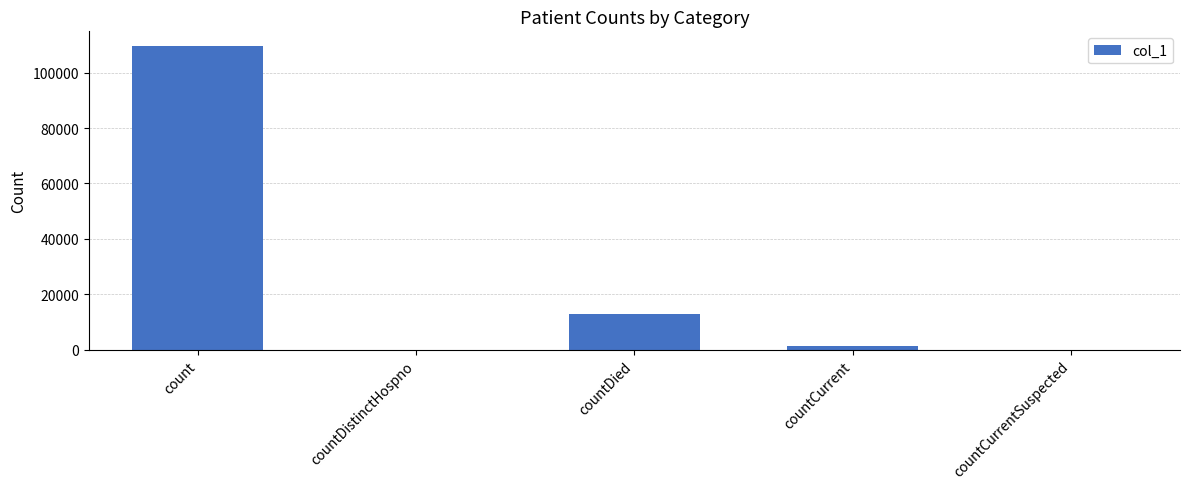

Reading left to right, extract all data points from this chart.

count=109467	countDistinctHospno=0	countDied=12912	countCurrent=1250	countCurrentSuspected=0